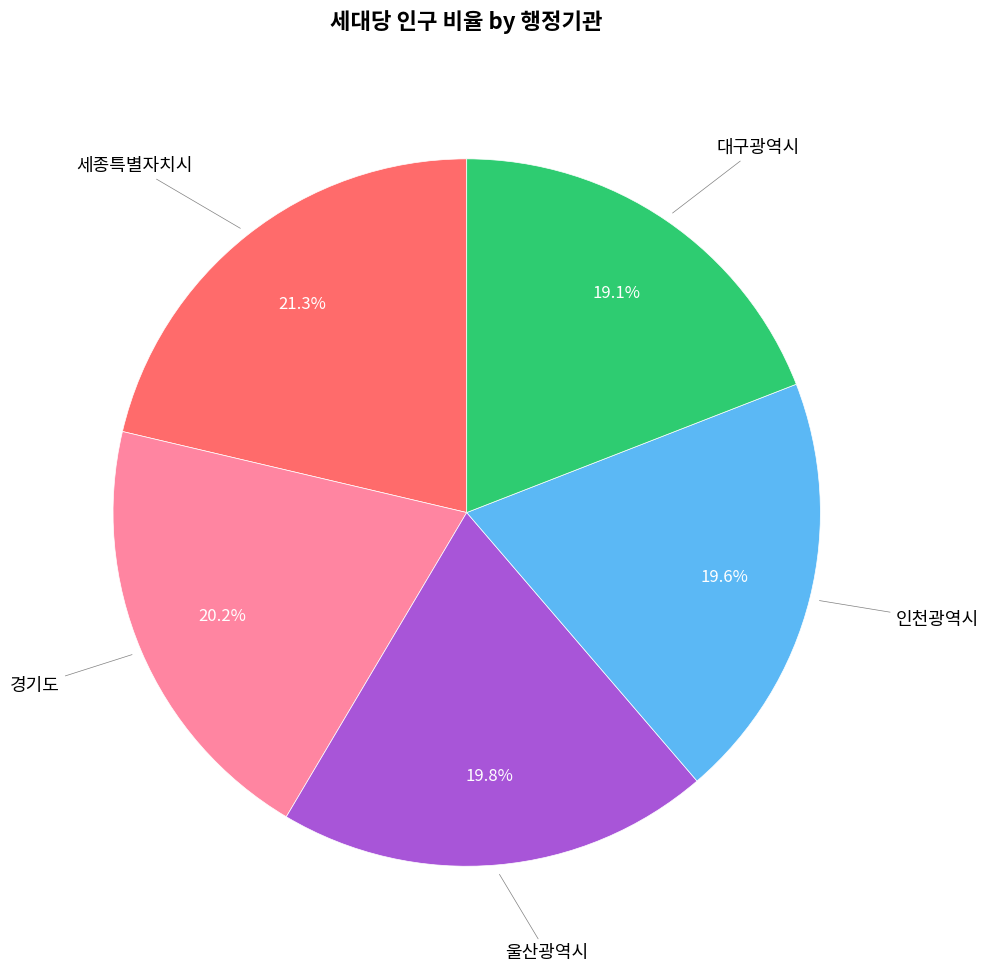

Which slice is the largest?

세종특별자치시